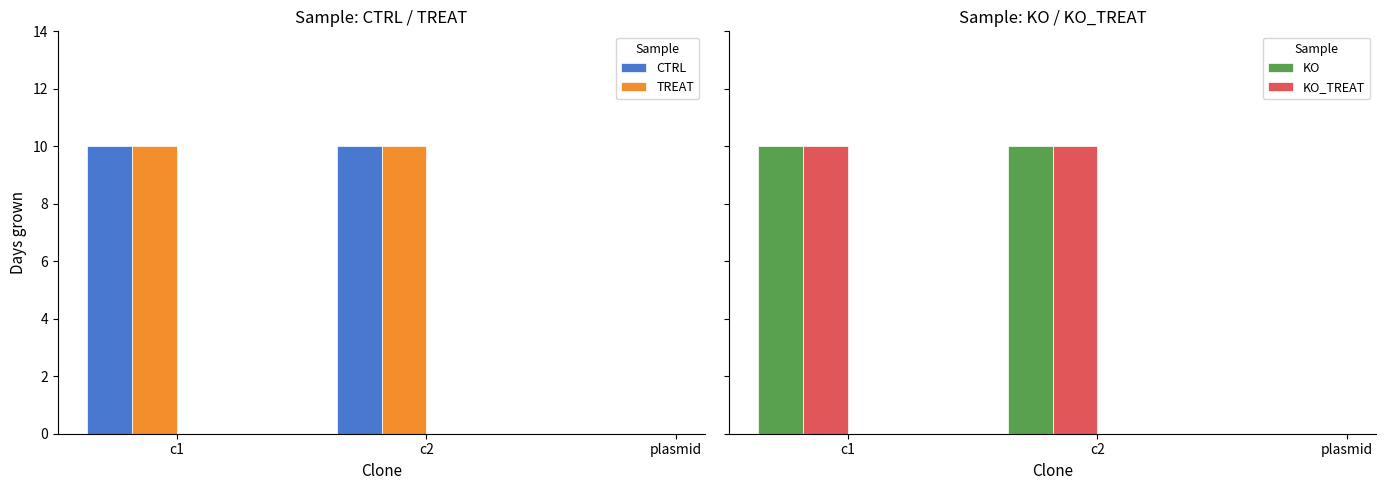

Reading left to right, extract all data points from this chart.

CTRL: c1=10	c2=10	plasmid=0
TREAT: c1=10	c2=10	plasmid=0
KO: c1=10	c2=10	plasmid=0
KO_TREAT: c1=10	c2=10	plasmid=0